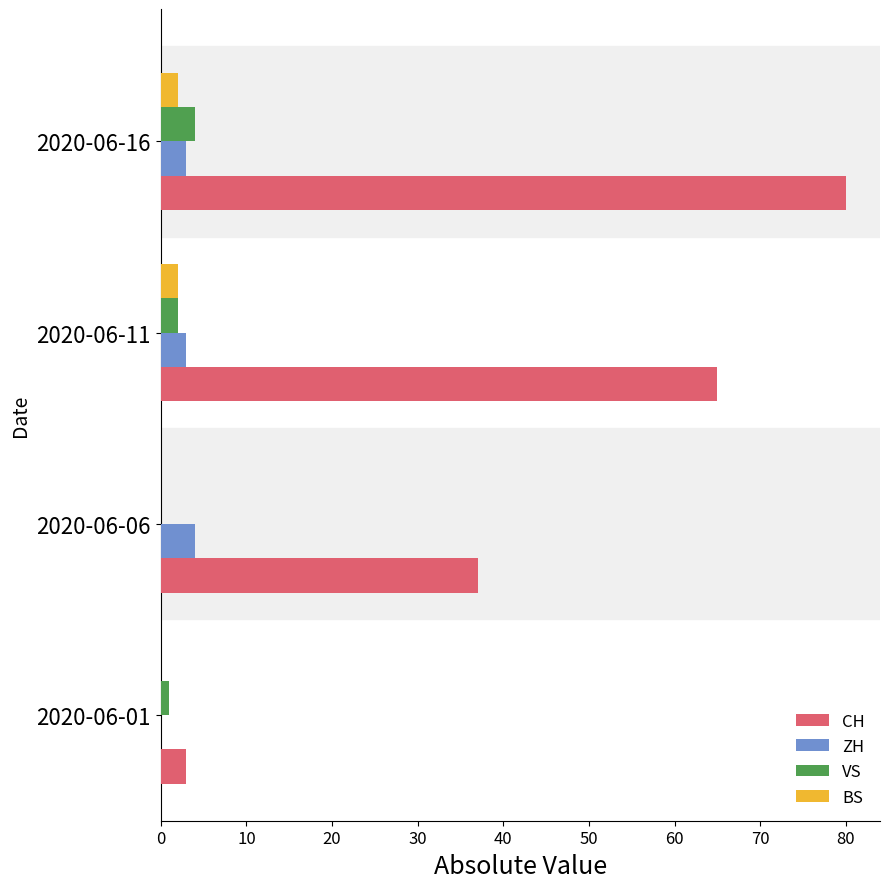

What is the sum of all BS values?

4